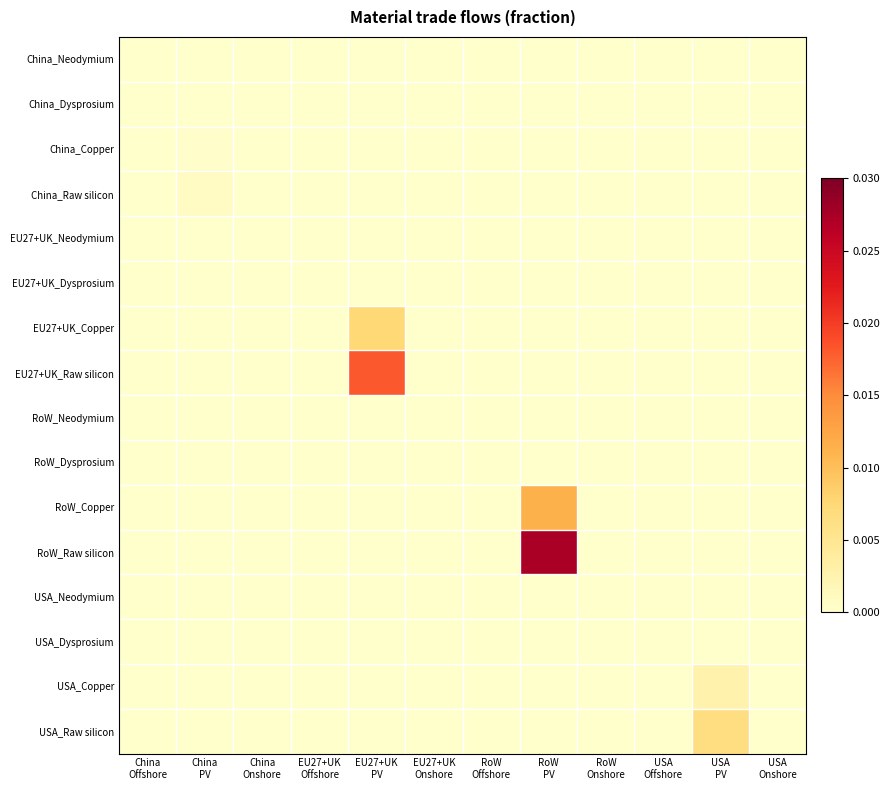

Which series changed the most between RoW Onshore and USA PV?

USA_Raw silicon